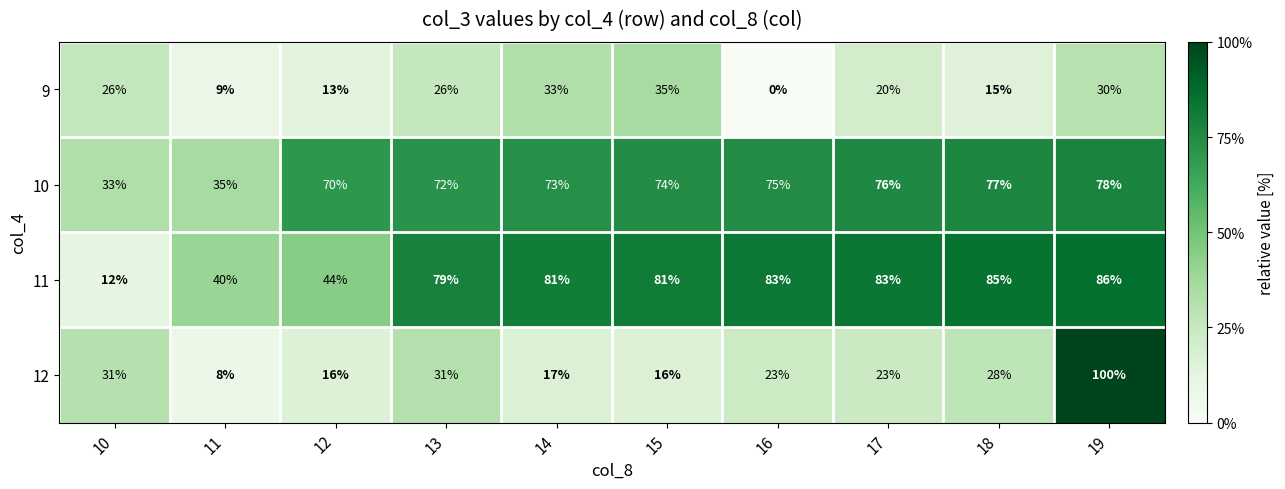

The 10 series shows 52 at 17. True or false?

False